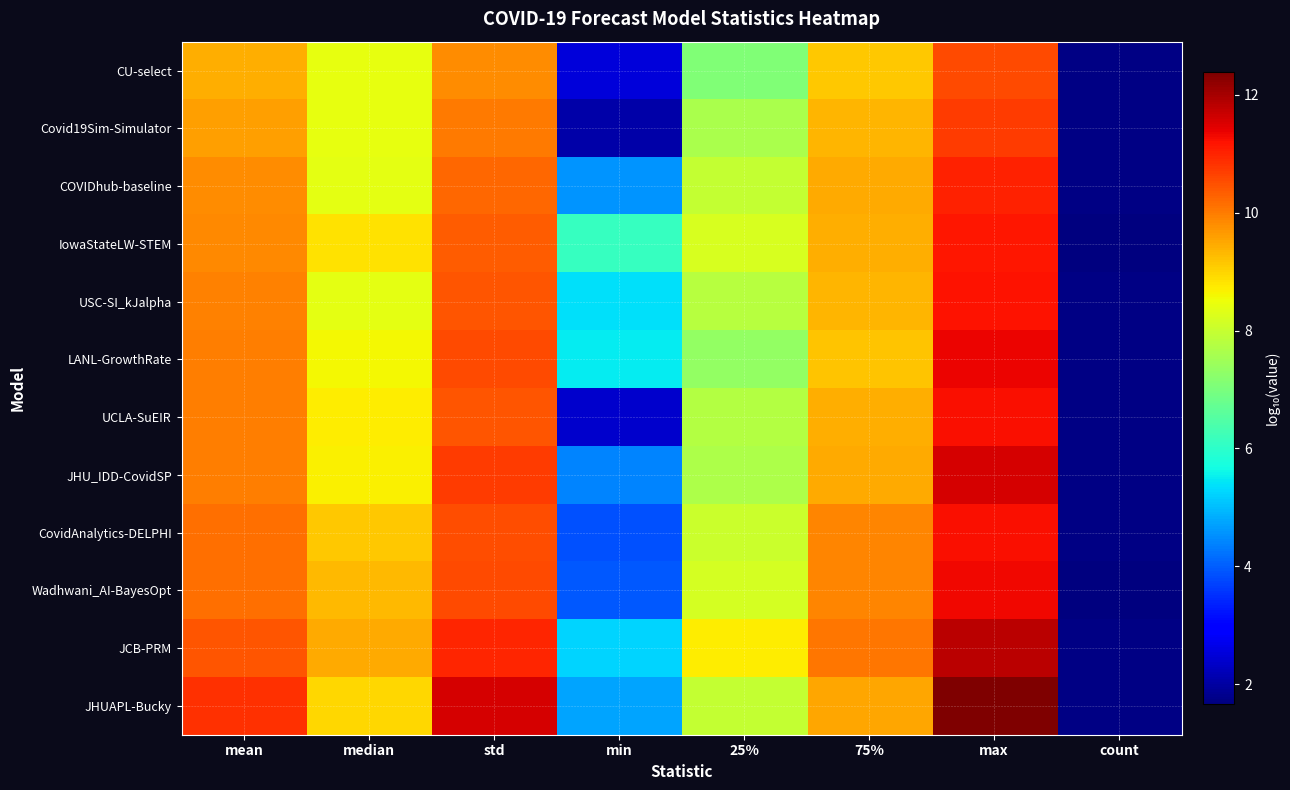

What is the spread (max minus min) of values at median?

1.1